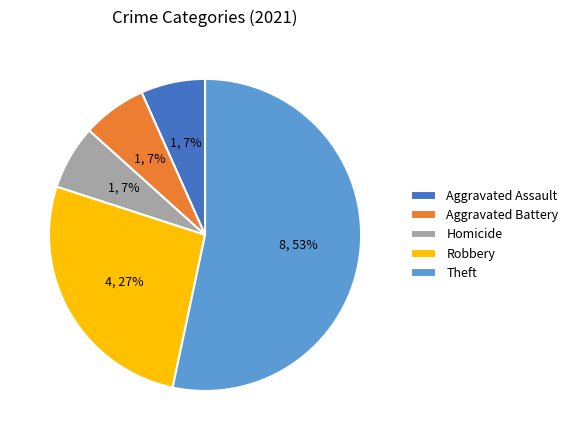

True or false: Theft accounts for 53% of the total.

True